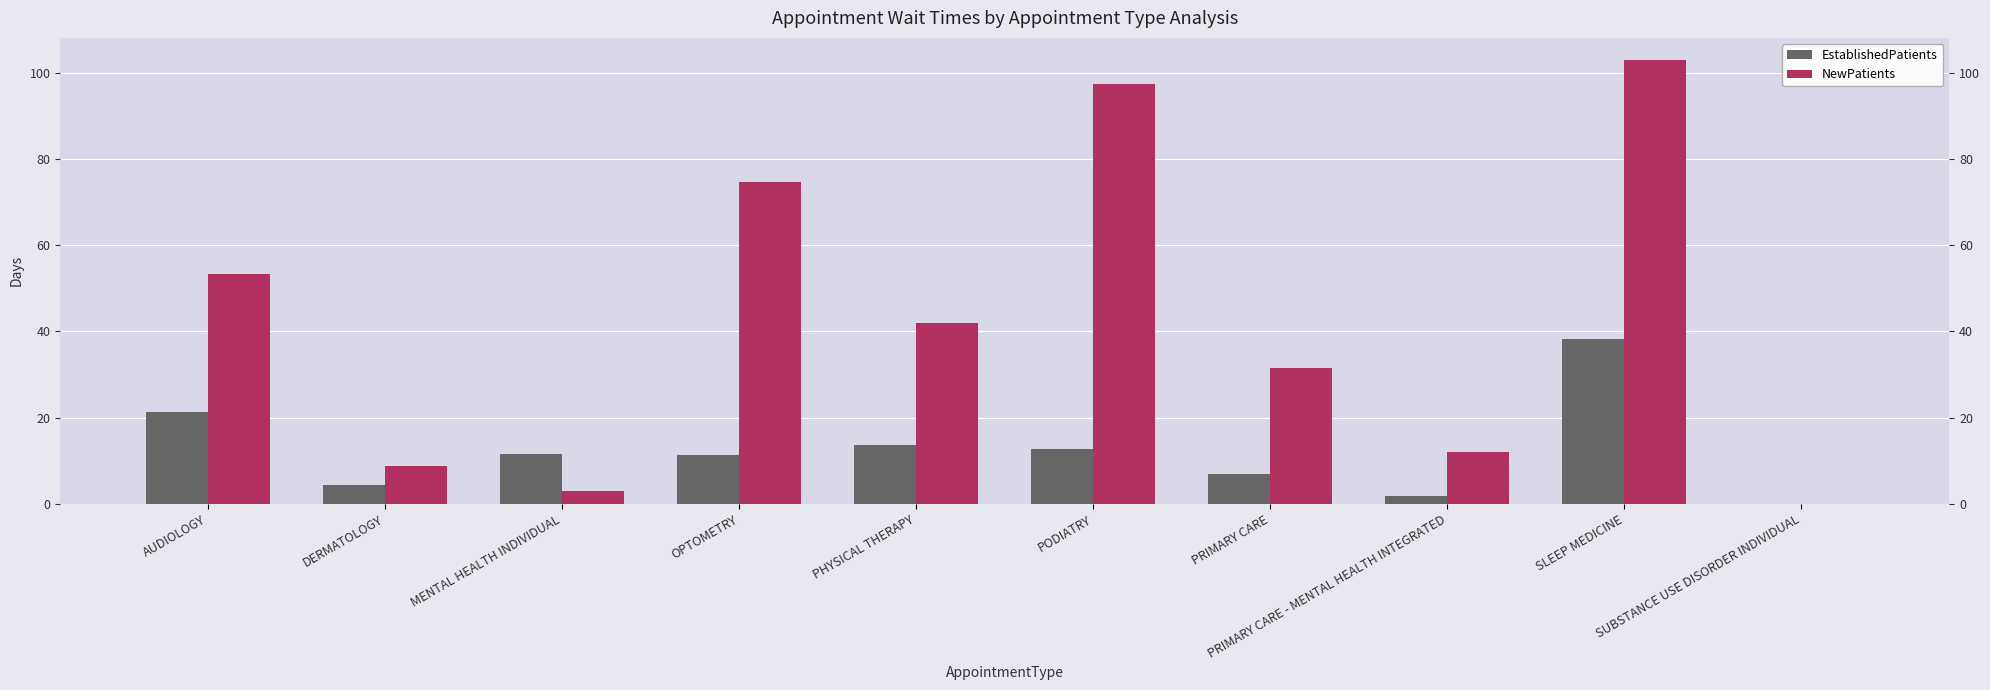

The value of EstablishedPatients at SUBSTANCE USE DISORDER INDIVIDUAL is -14.6. True or false?

False